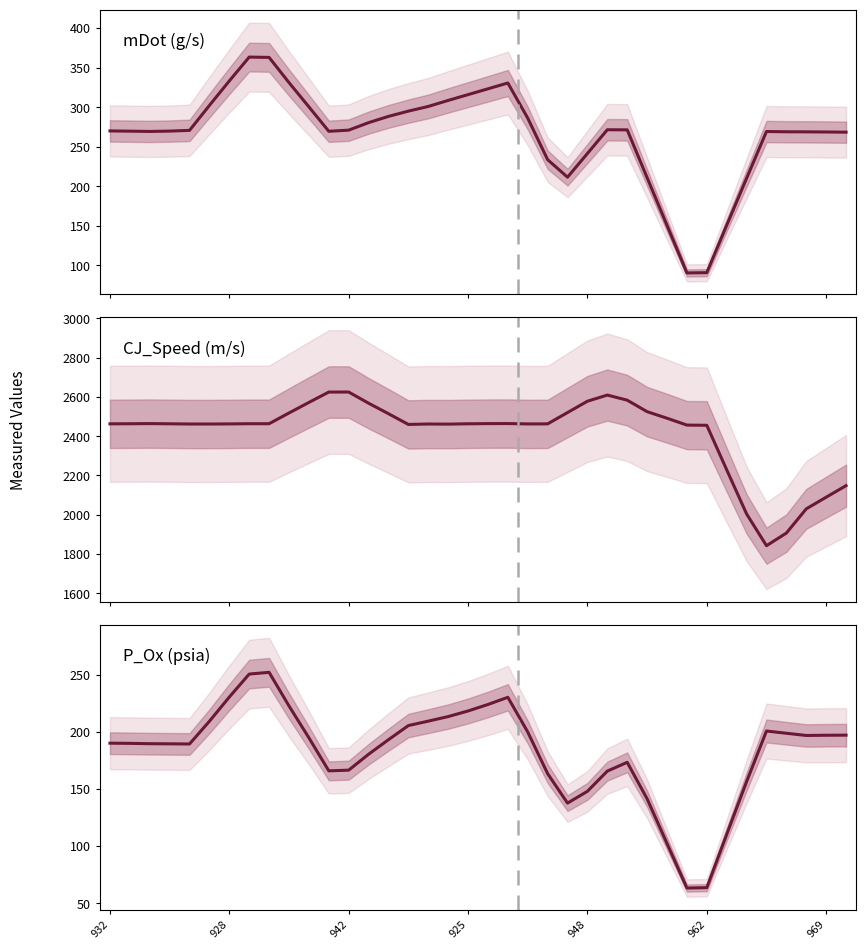

What is the label of the 7th point from the left?

928